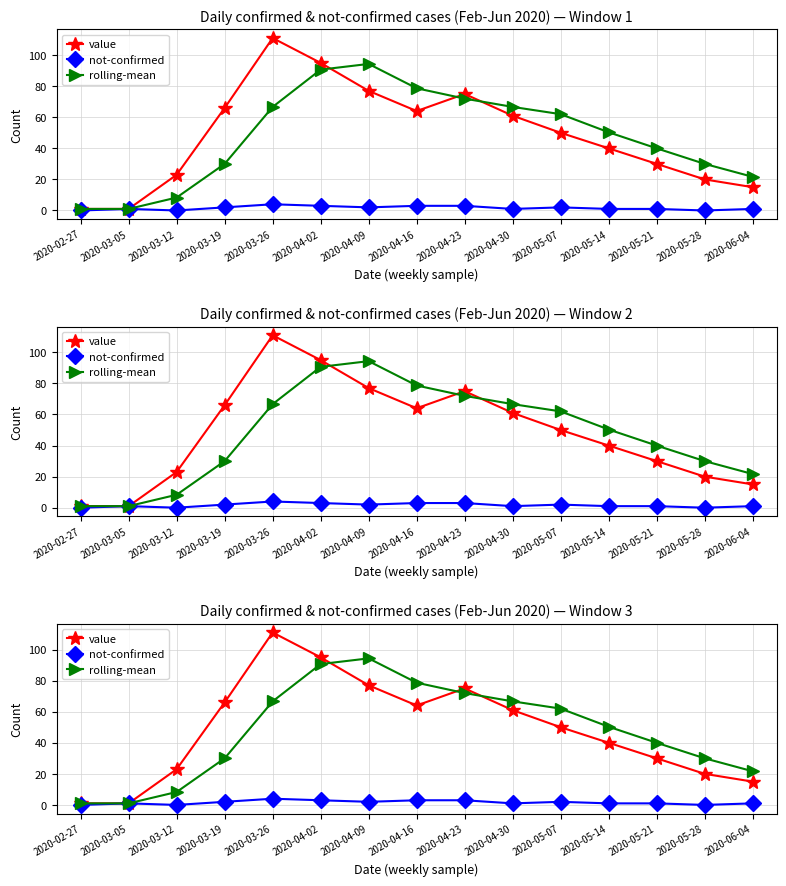

How many lines are shown in the chart?

3